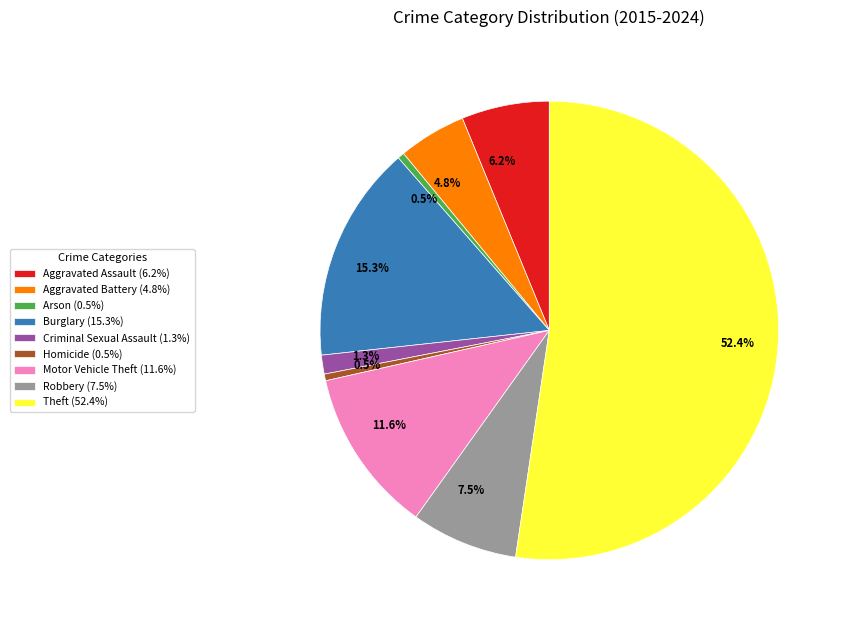

Does Theft represent more than half of the total?

Yes